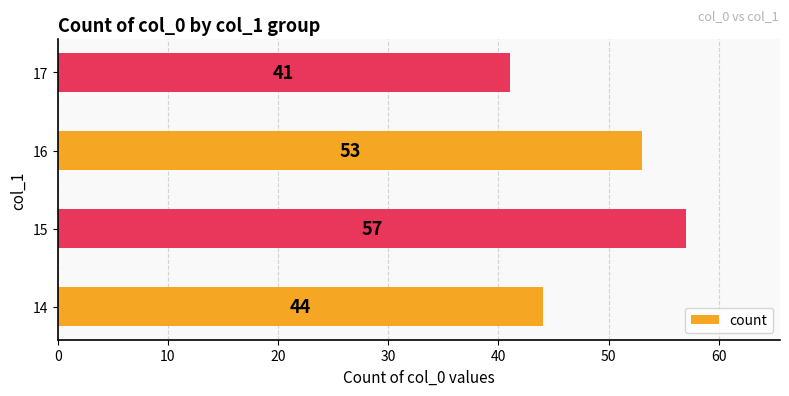

The chart shows a value of 41 at 17. True or false?

True